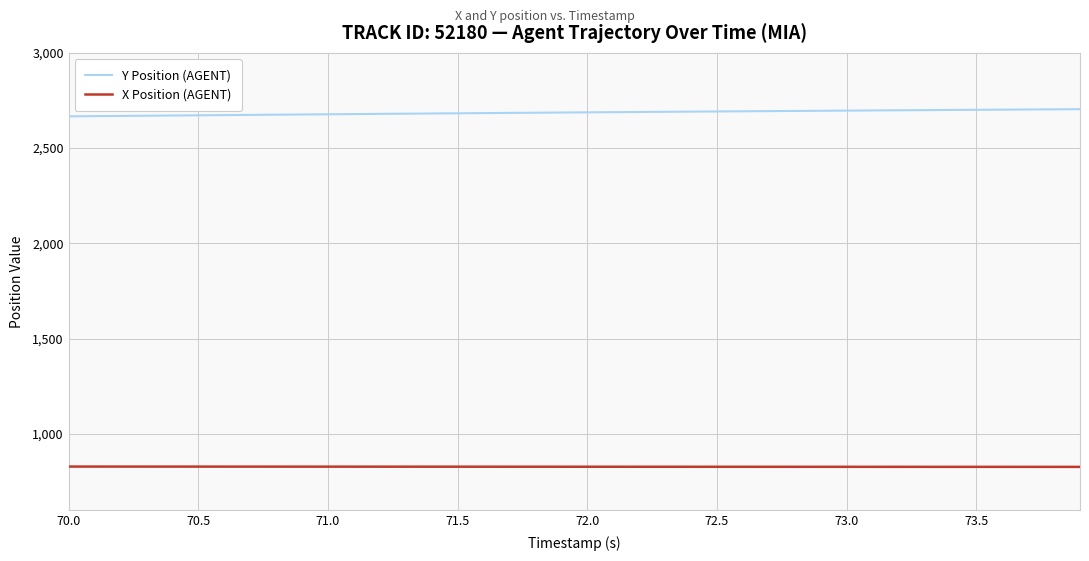

What is the maximum value shown in the chart?

2704.3